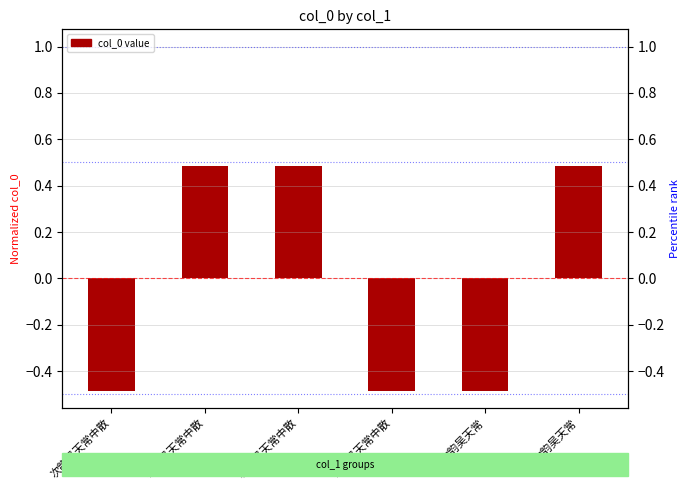

Reading right to left, extract all data points from this chart.

次韵吴天常=0.5	次韵吴天常=-0.5	寄酬吴天常中散=-0.5	次韵吴天常中散=0.5	寄酬吴天常中散=0.5	次韵吴天常中散=-0.5